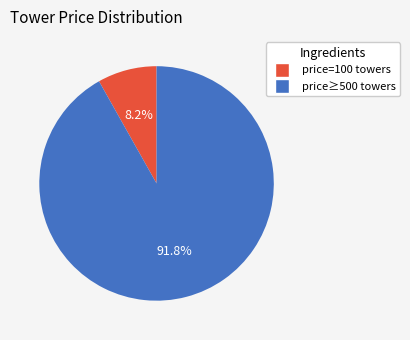

Does any single category account for the majority?

Yes